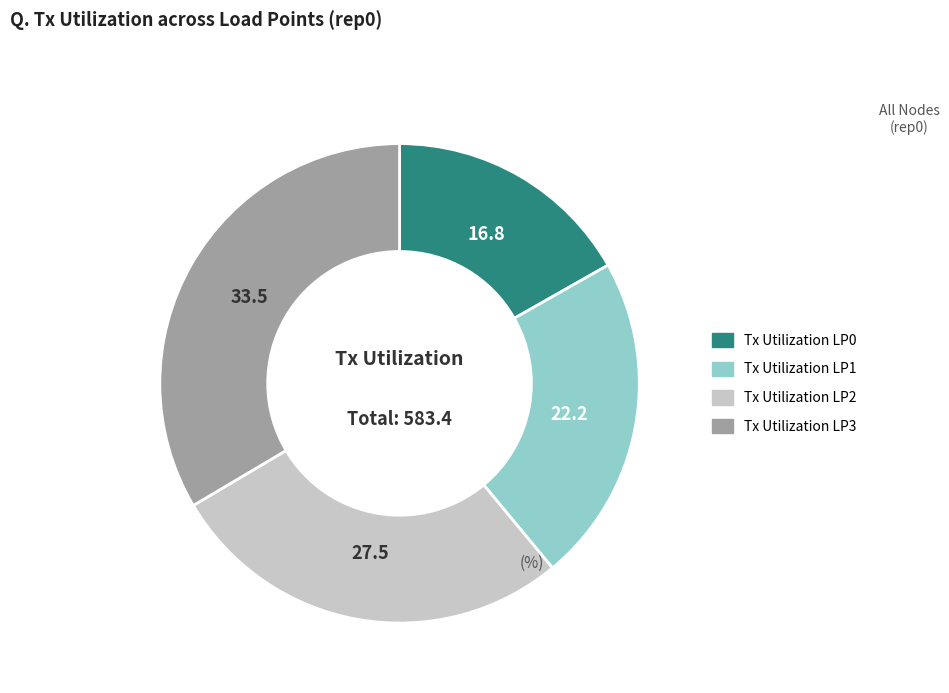

Between Tx Utilization LP1 and Tx Utilization LP0, which is larger?

Tx Utilization LP1